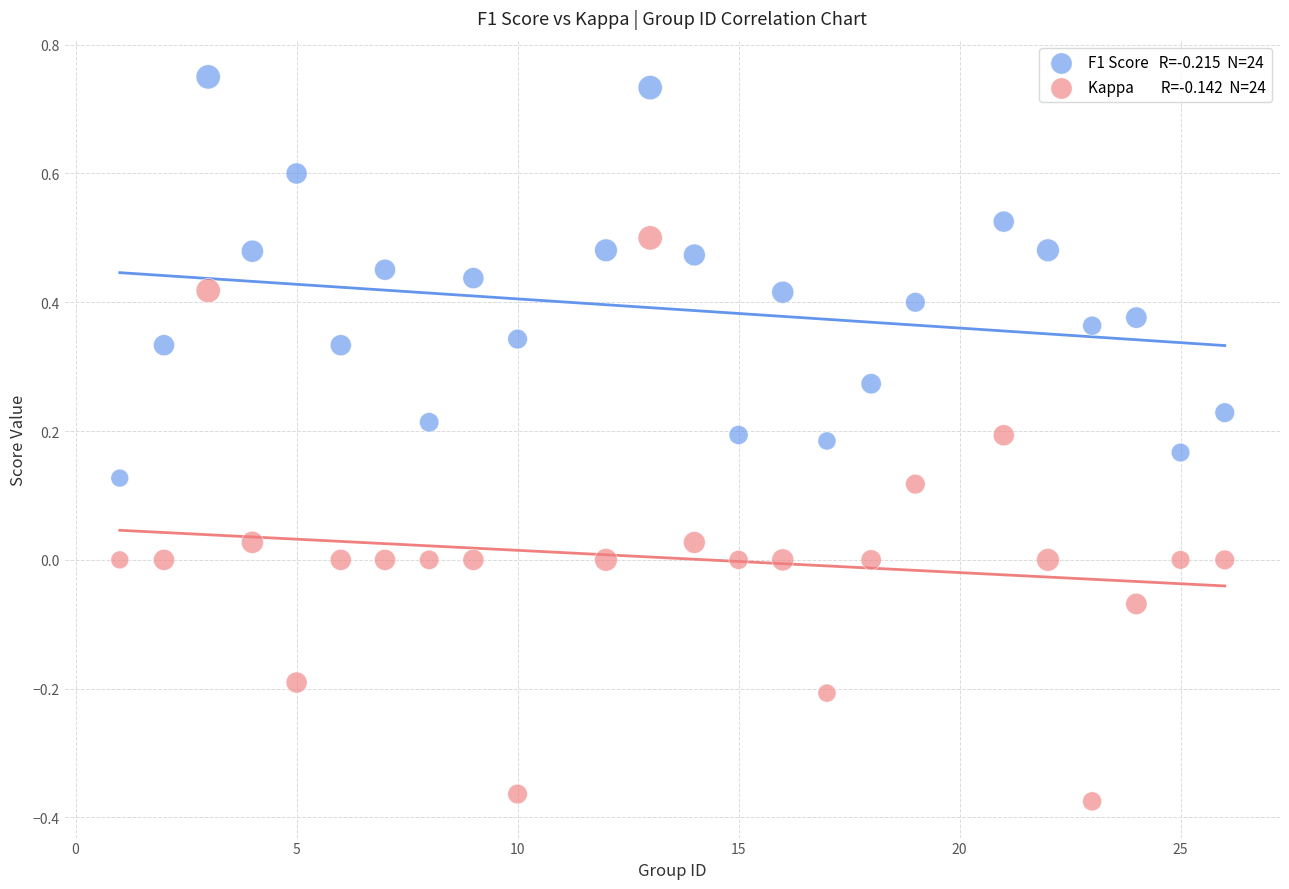

Across all data points, what is the range of X values (max minus min)?

25.0